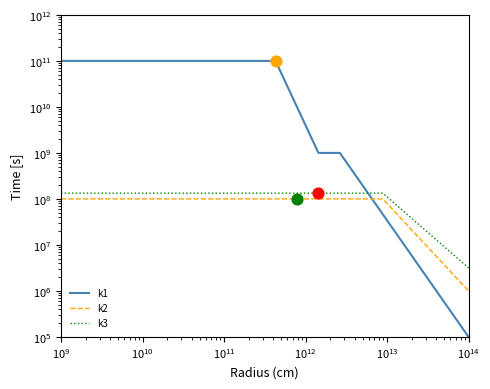

Which series has the largest total across all categories?

k1